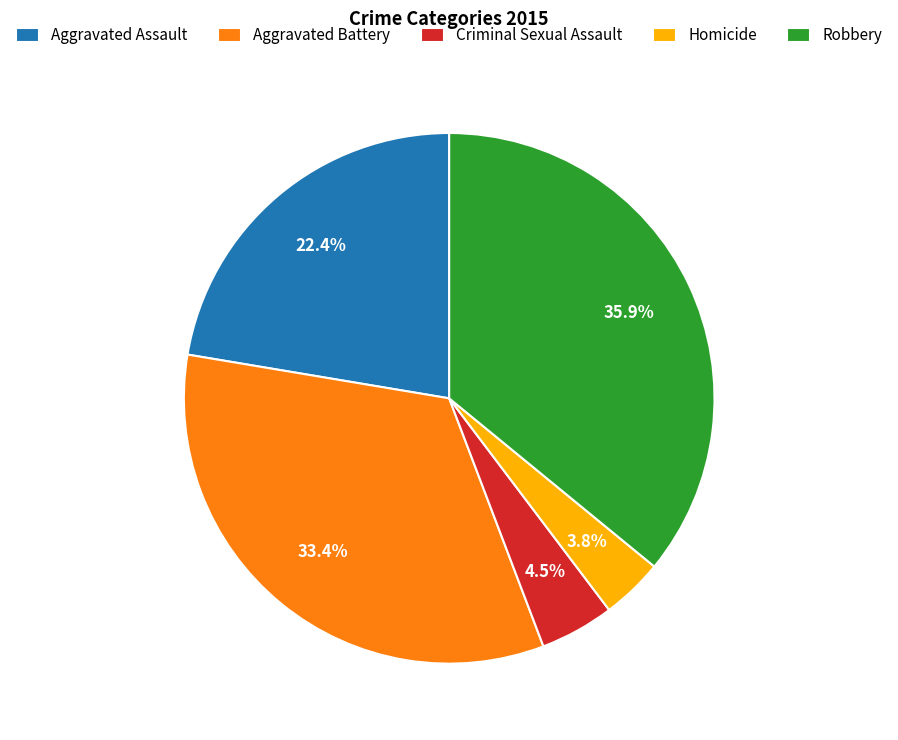

Which category has the smallest portion of the pie?

Homicide